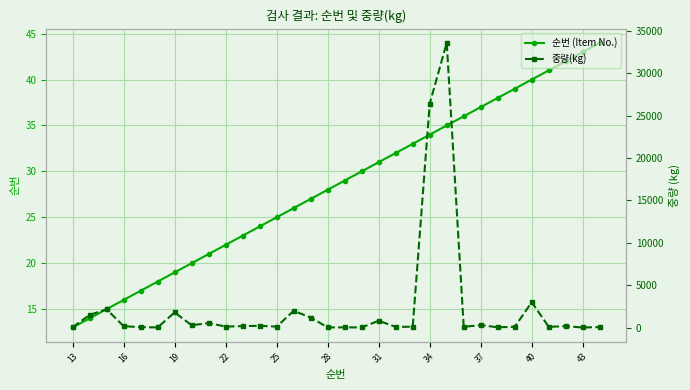

Where is 순번 (Item No.) nearest to the value 28?

28